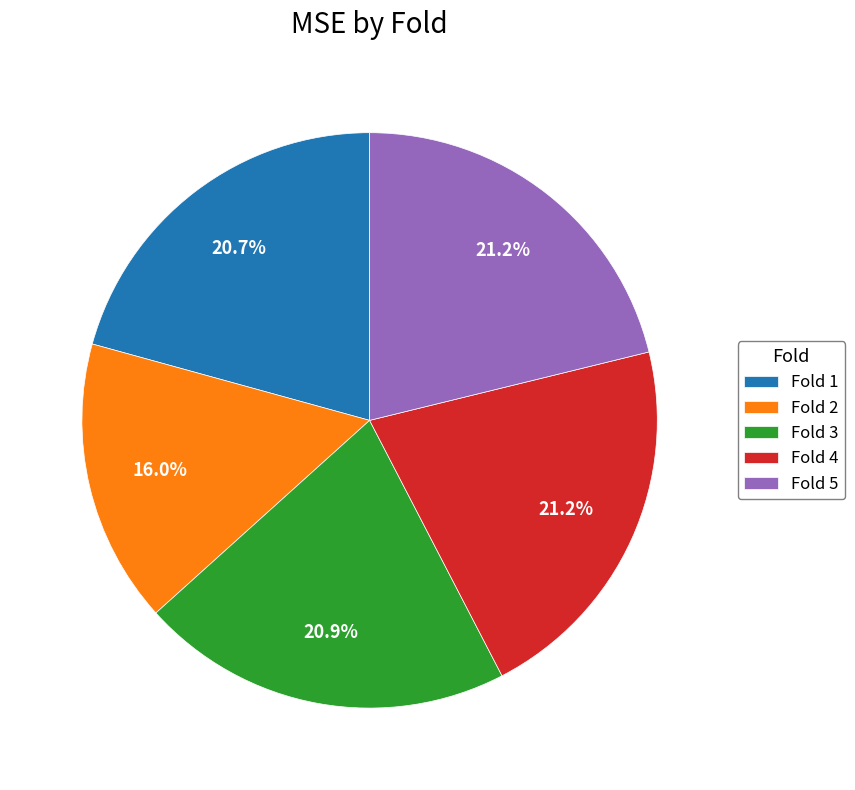

Is the sum of Fold 1 and Fold 4 greater than half?

No